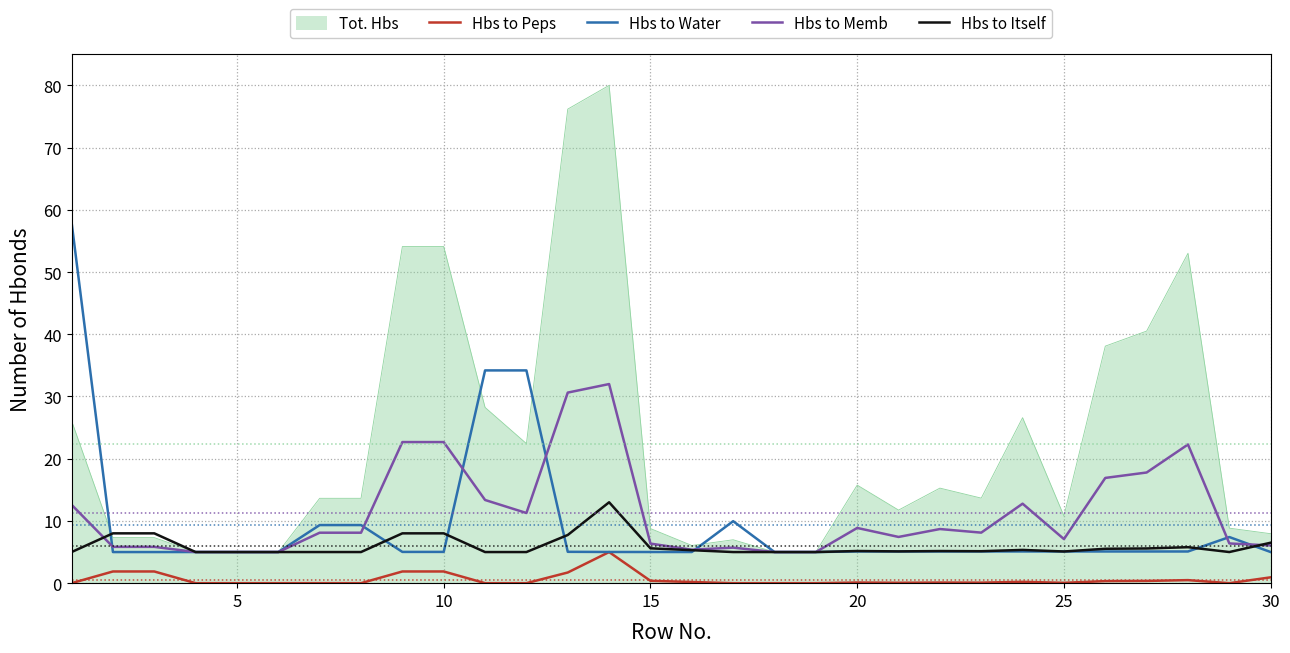

Which series has the largest total across all categories?

Tot. Hbs